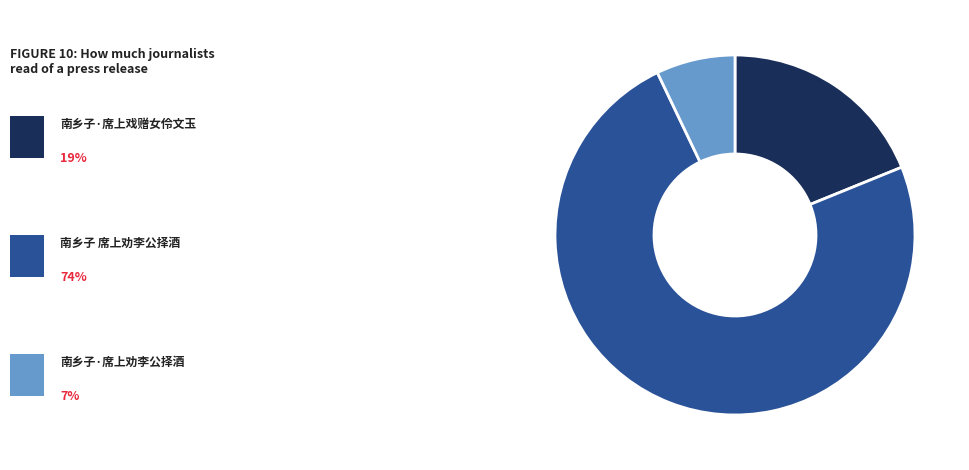

Is there any slice that represents more than half of the pie?

Yes